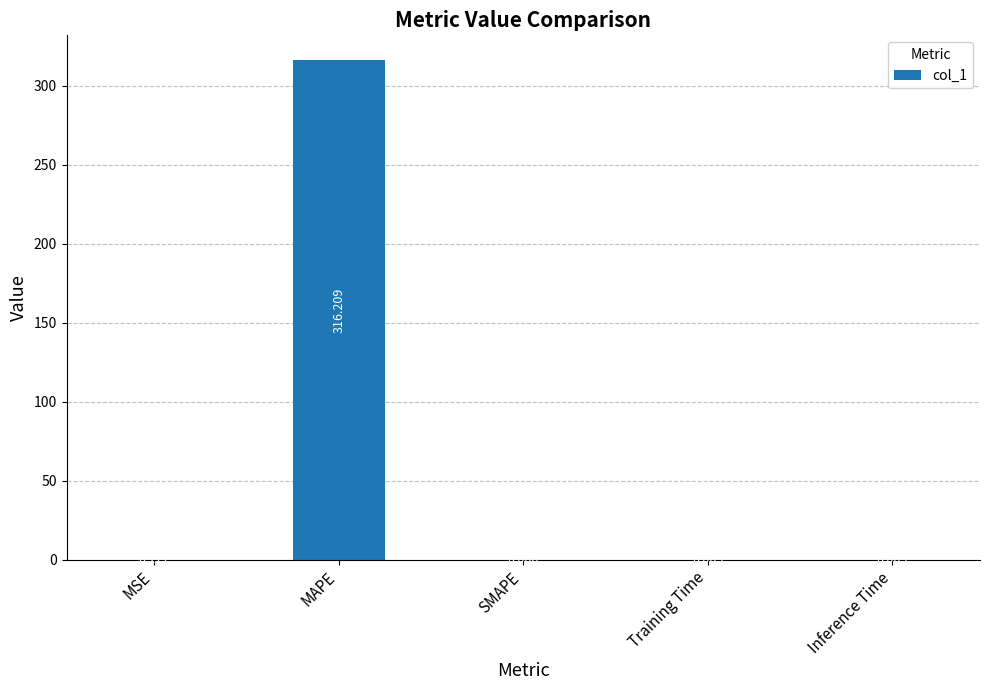

Which has a higher value, Inference Time or MAPE?

MAPE